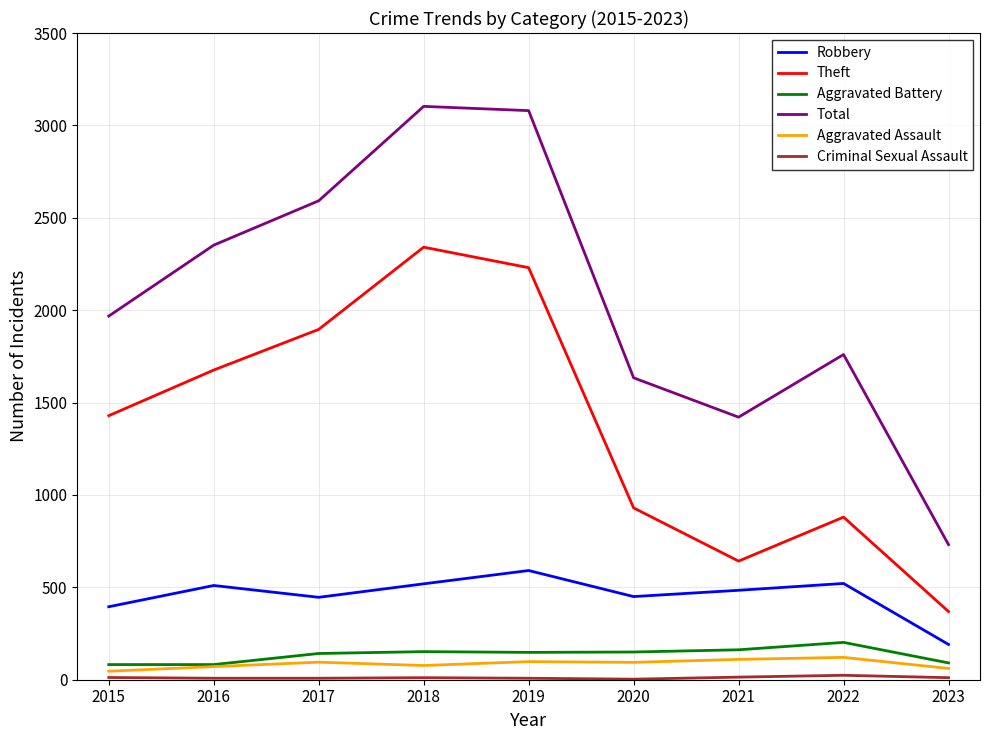

Is the value of Robbery at 2021 greater than the value of Total at 2021?

No